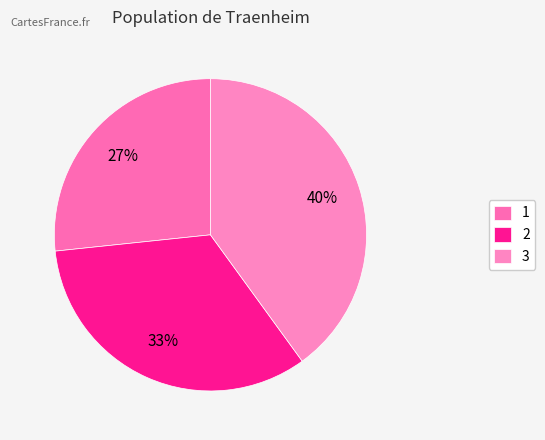

How many segments does this pie chart have?

3